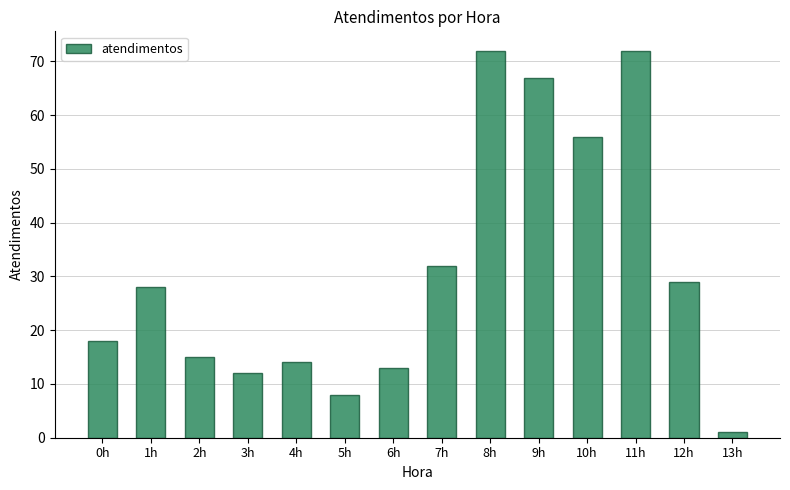

What is the maximum value shown in the chart?

72